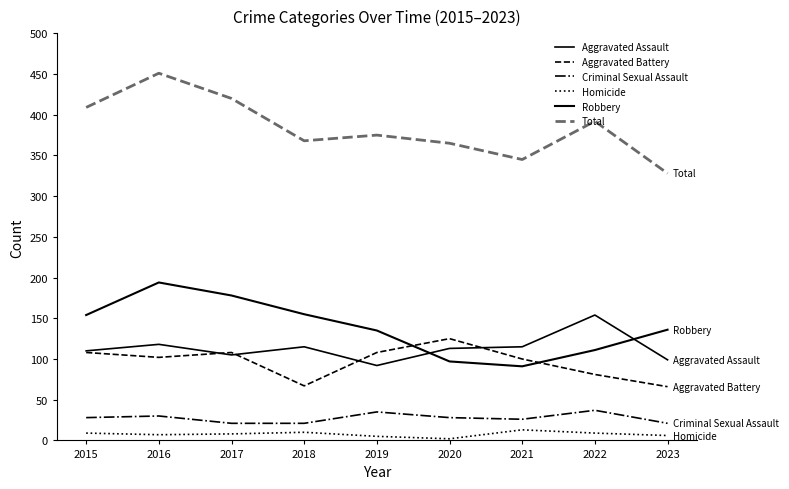

Between 2023 and 2020, which is larger?

2020